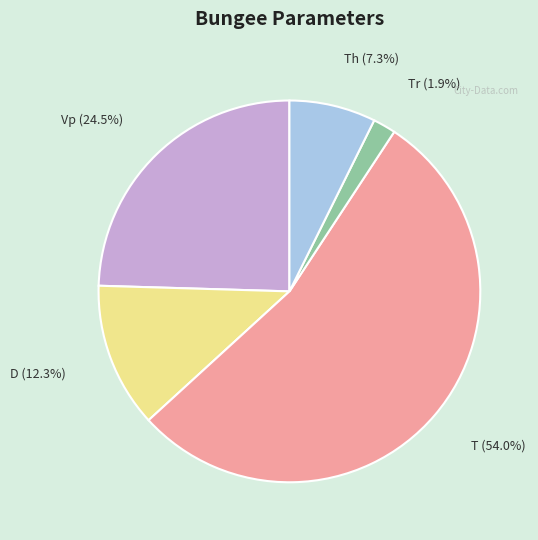

To the nearest percent, what percentage of the pie is Tr?

2%